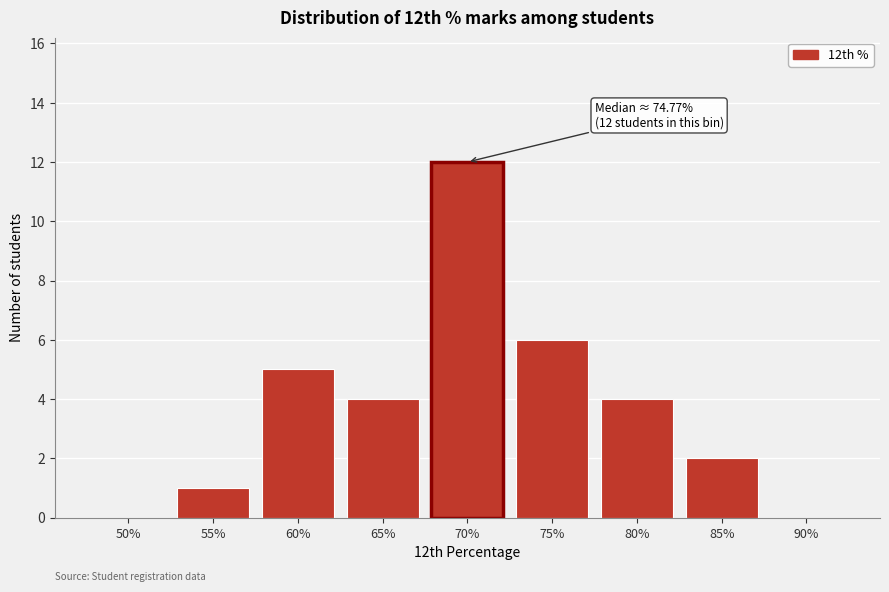

Reading left to right, transcribe all the data shown in this chart.

50%=0	55%=1	60%=5	65%=4	70%=12	75%=6	80%=4	85%=2	90%=0